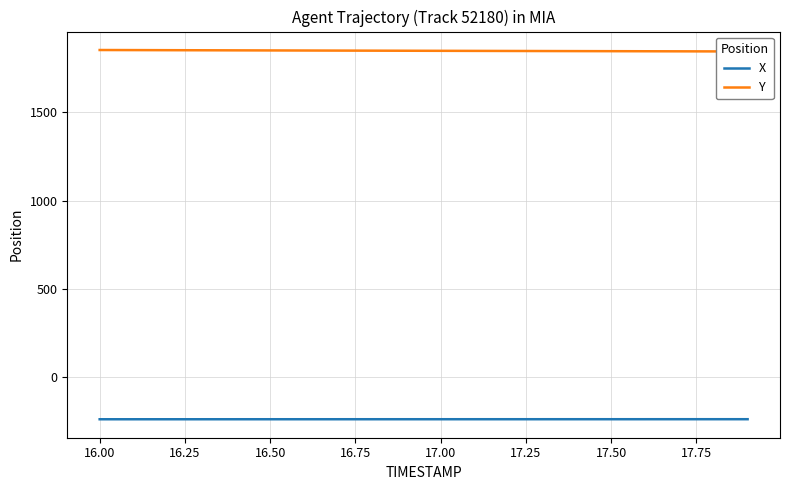

What is the maximum value for X?

-237.0